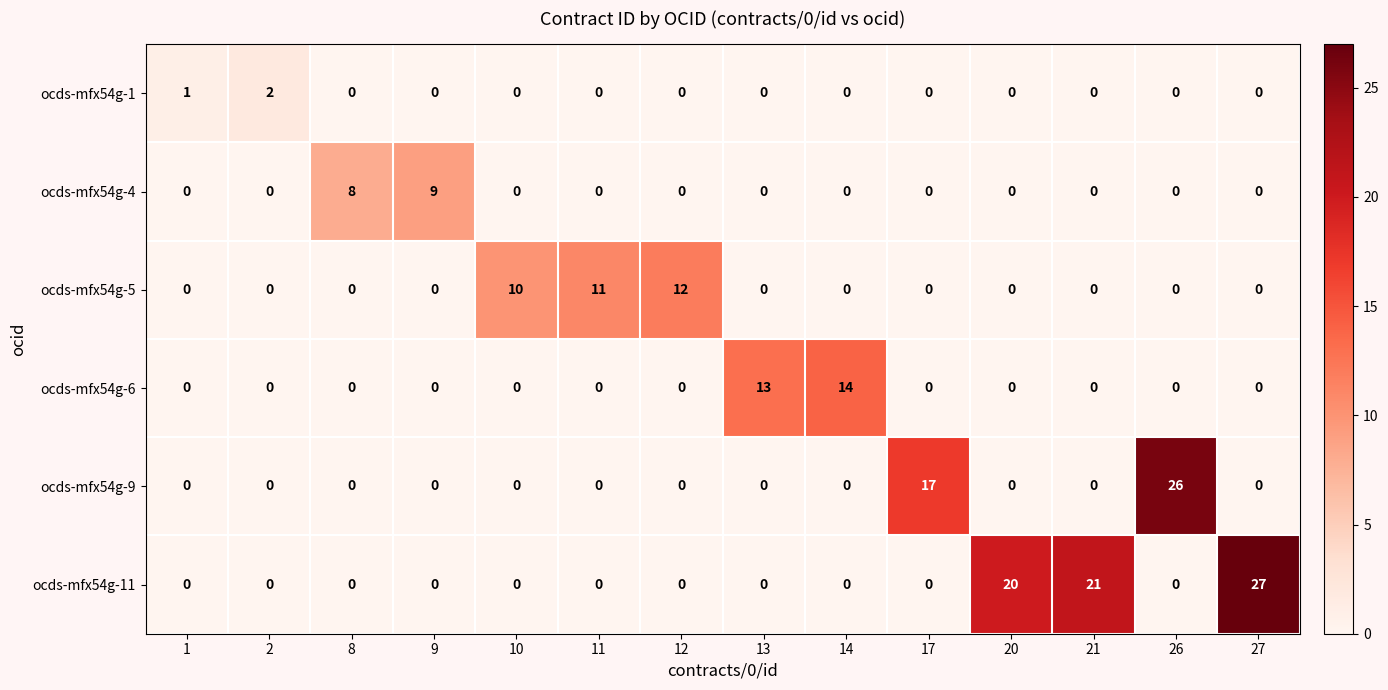

True or false: ocds-mfx54g-1 has a value of 0 at 10.

True